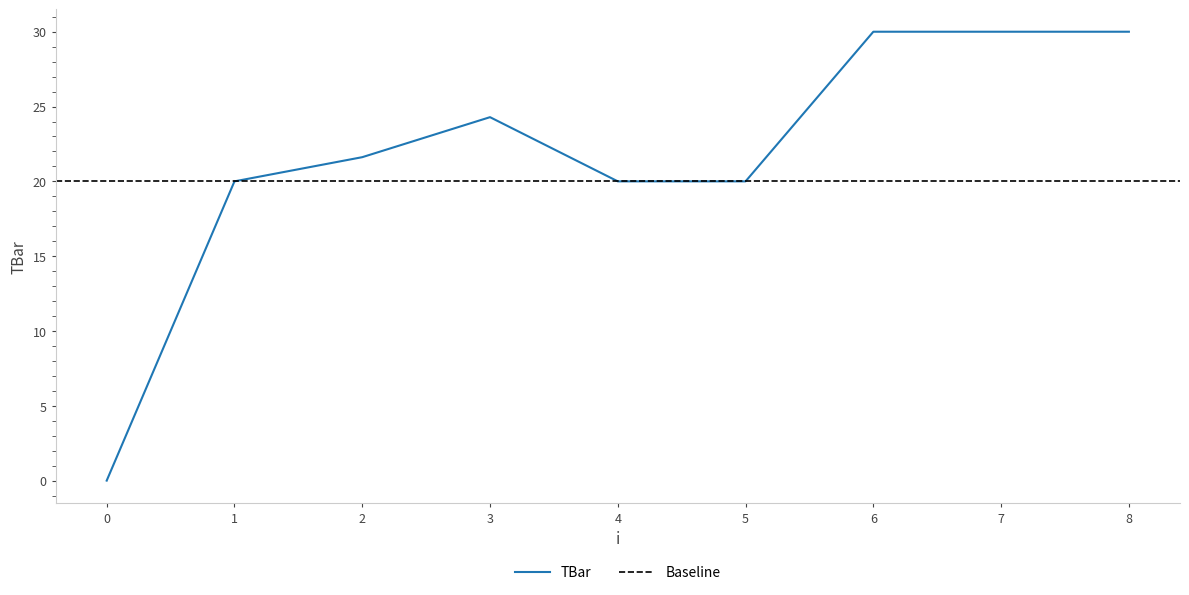

Where is the data nearest to the value 15?

1